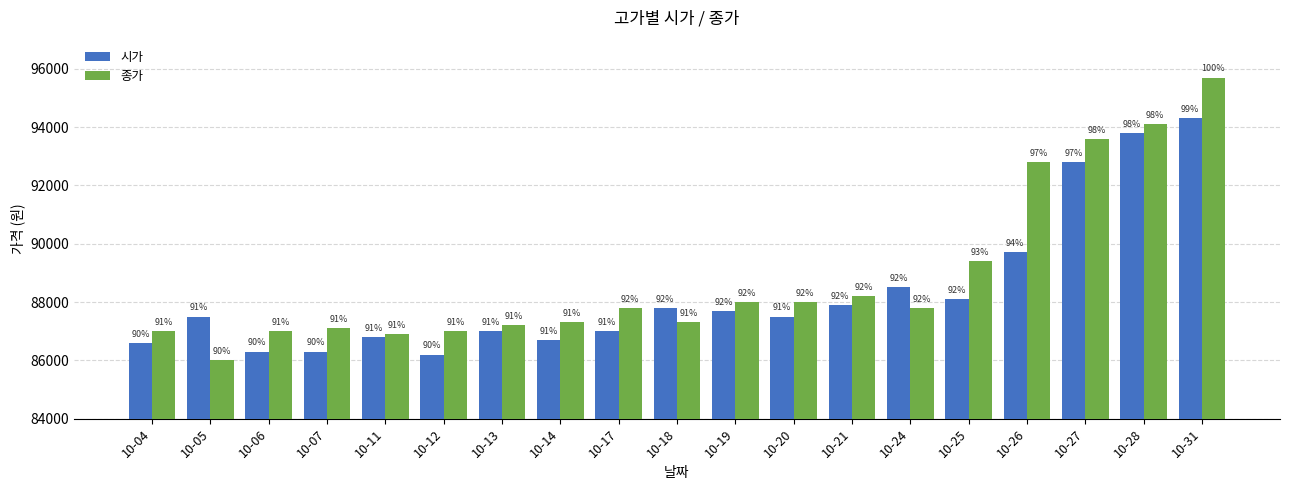

Reading left to right, extract all data points from this chart.

시가: 86600	87500	86300	86300	86800	86200	87000	86700	87000	87800	87700	87500	87900	88500	88100	89700	92800	93800	94300
종가: 87000	86000	87000	87100	86900	87000	87200	87300	87800	87300	88000	88000	88200	87800	89400	92800	93600	94100	95700